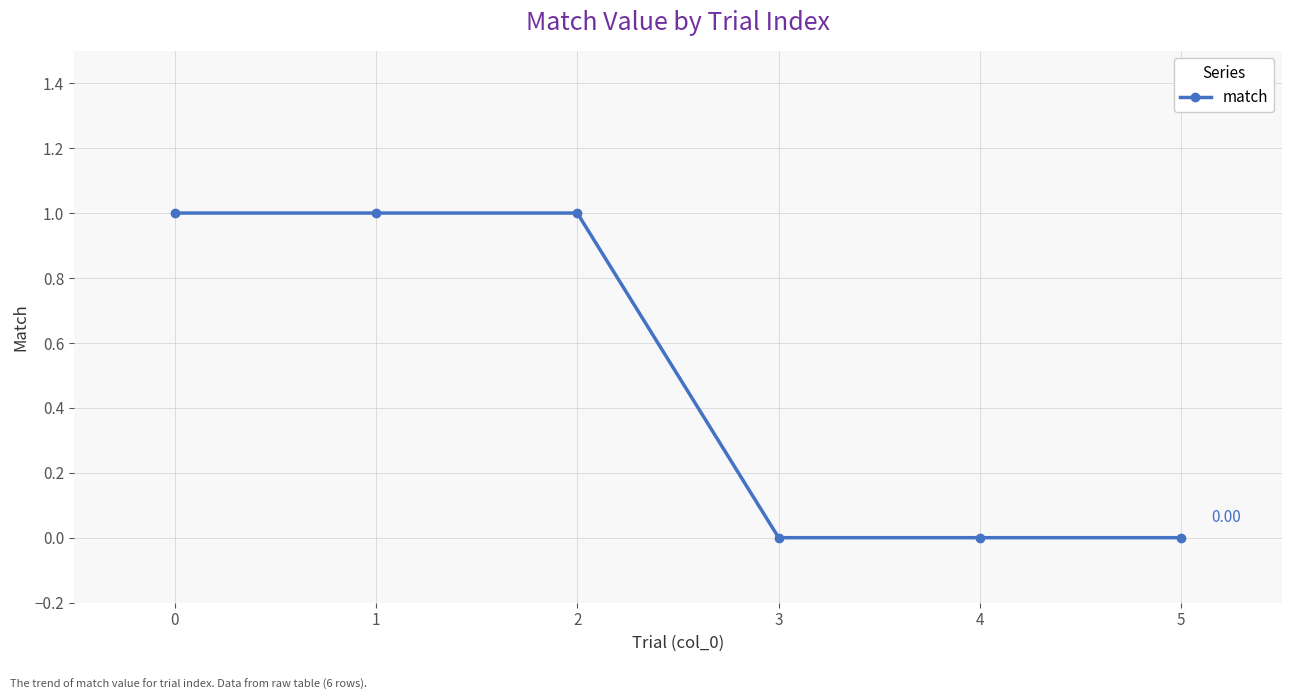

Approximately how many times larger is the value at 0 compared to 2?

1.0